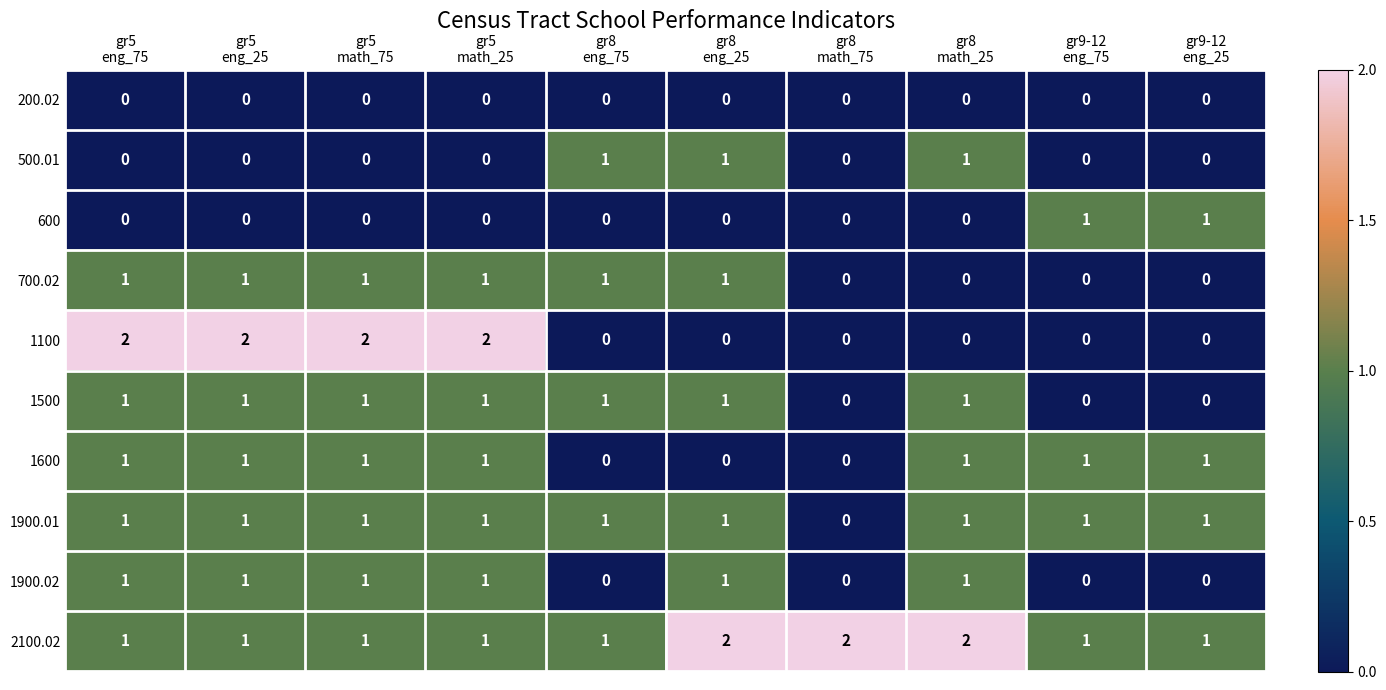

Which series has the widest spread of values?

1100